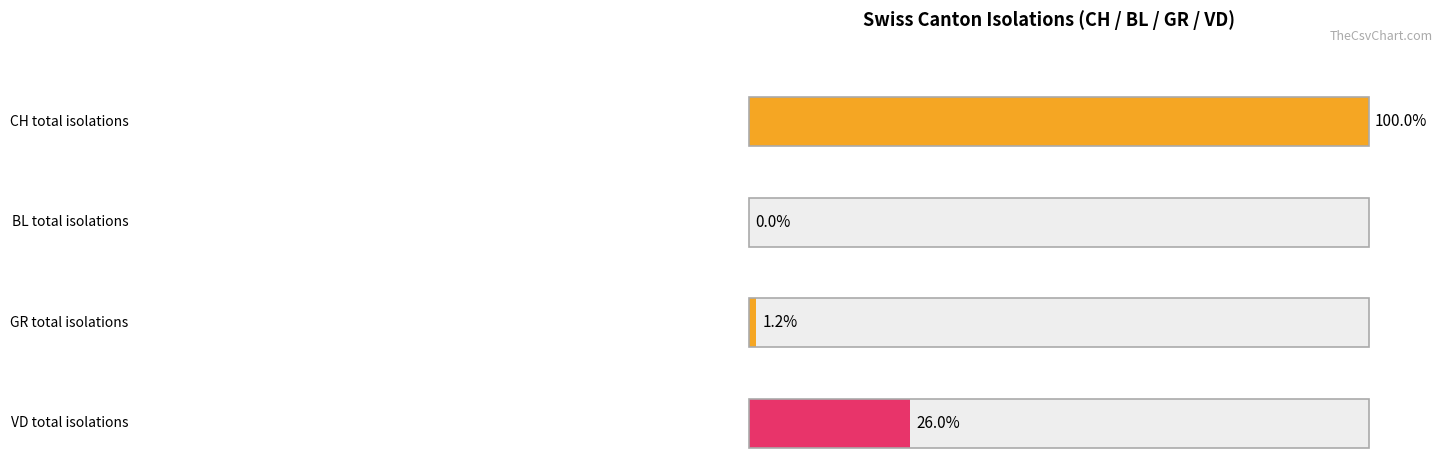

Rank the series by their maximum value, from lowest to highest.

BL, GR, VD, CH